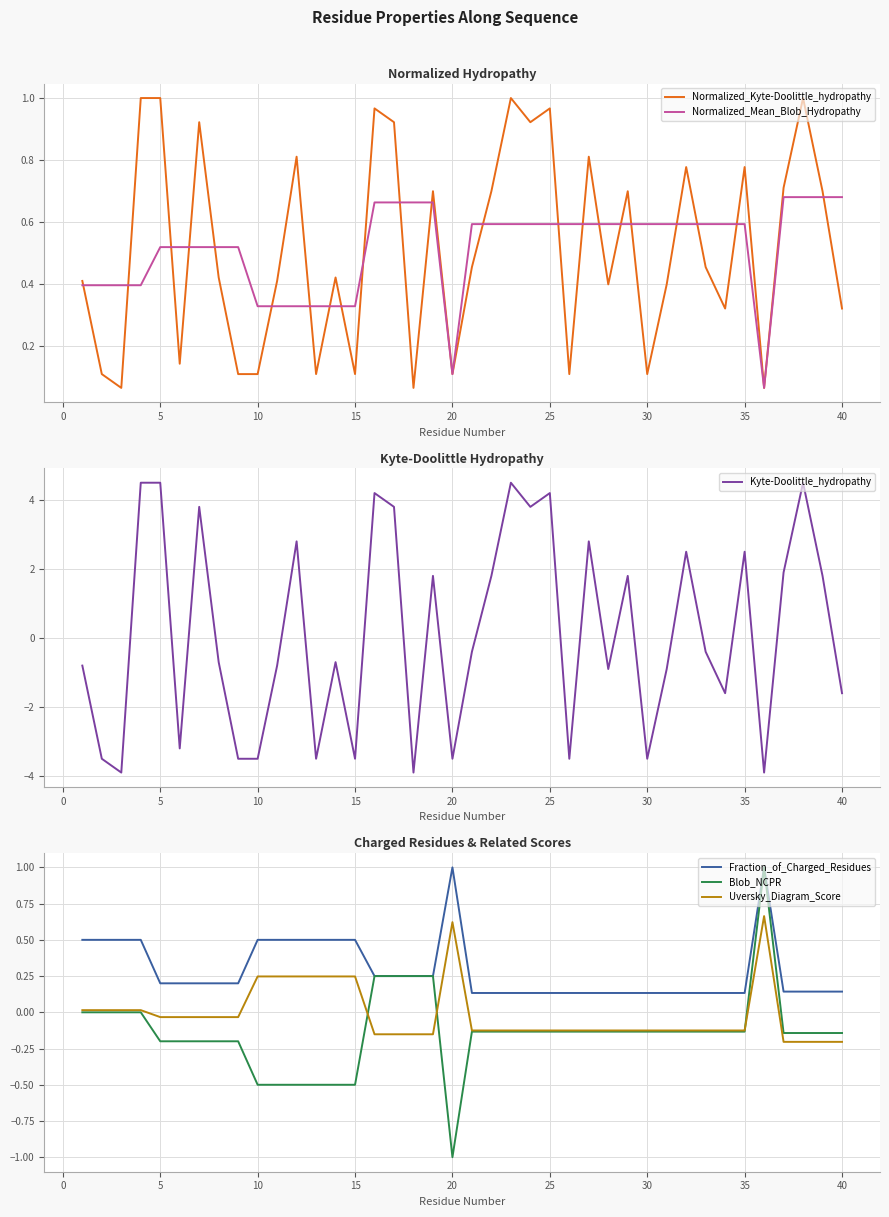

What is the minimum value shown in the chart?

-3.9